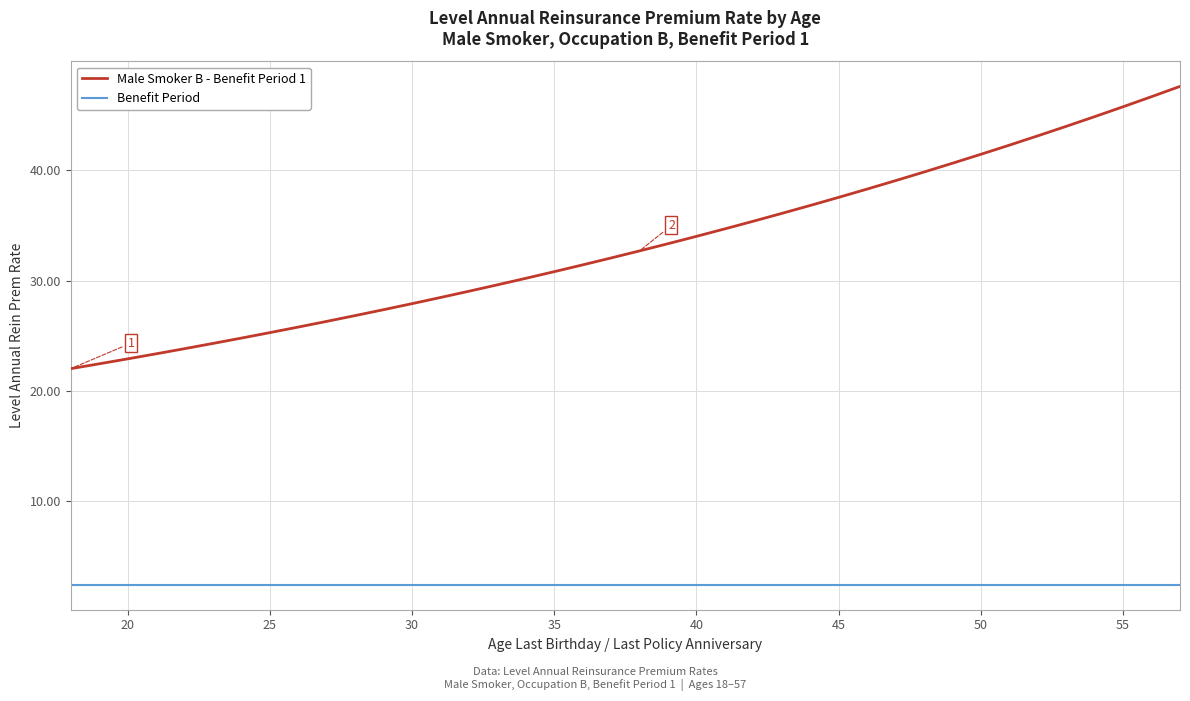

What is the difference between the maximum and minimum values in the Male Smoker B - Benefit Period 1 series?

25.6